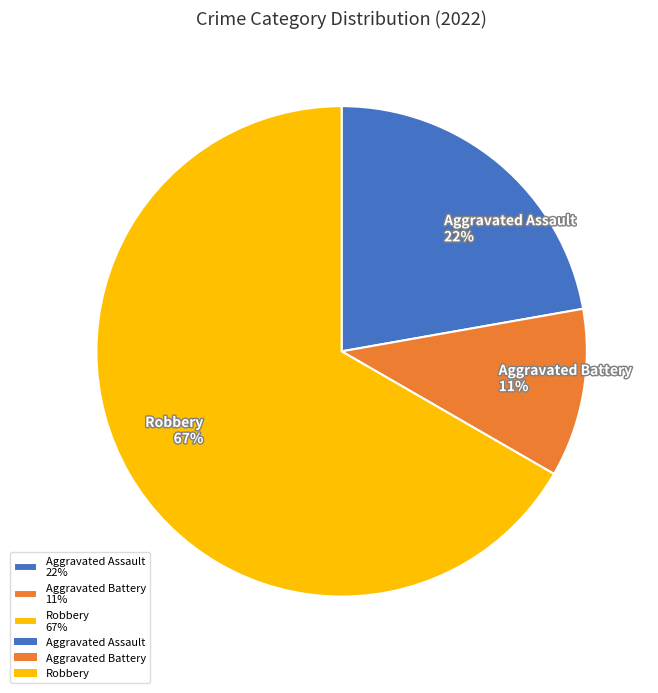

What is the smallest slice in the pie chart?

Aggravated Battery